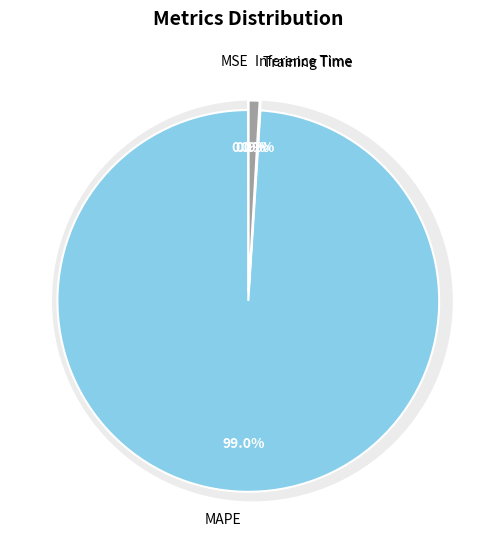

Count the number of slices in the pie.

4